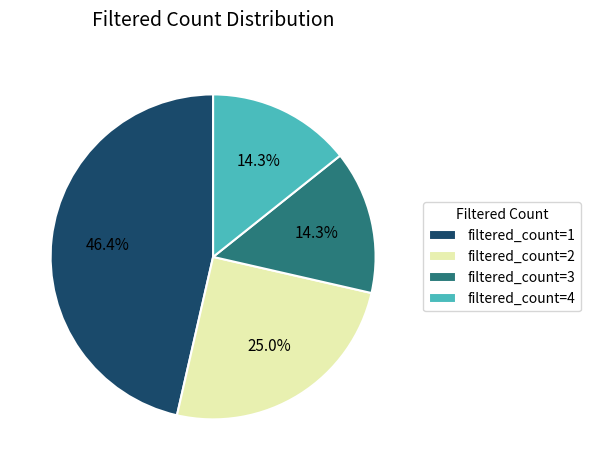

What is the largest slice in the pie chart?

filtered_count=1